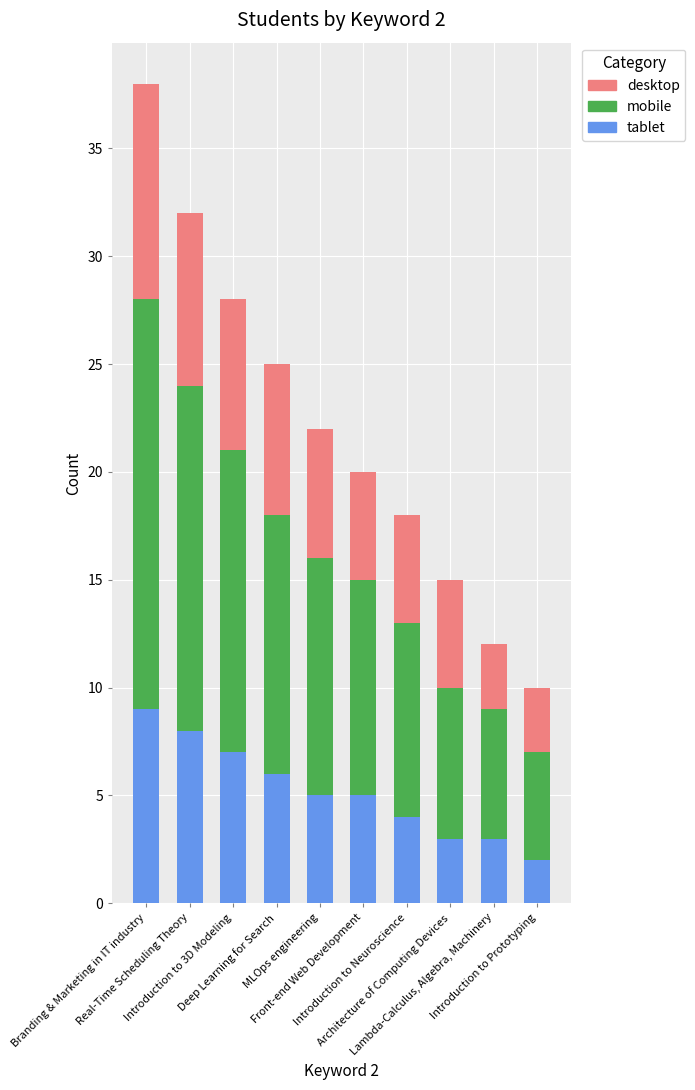

What value does the tablet series have at Front-end Web Development?

5